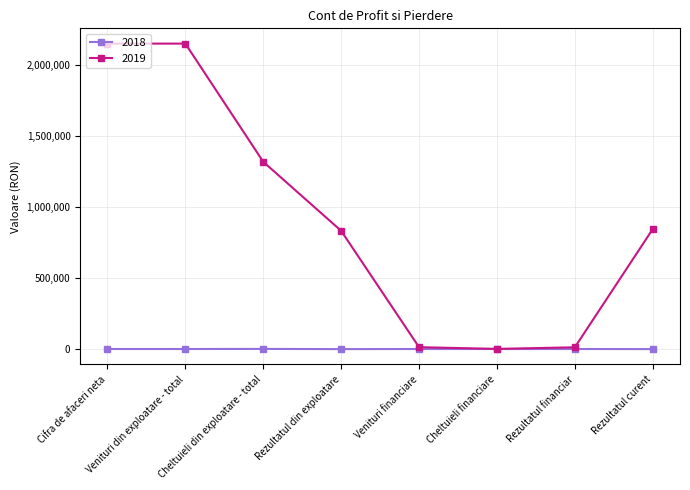

What is the difference between the second highest and minimum values in the 2018 series?

717